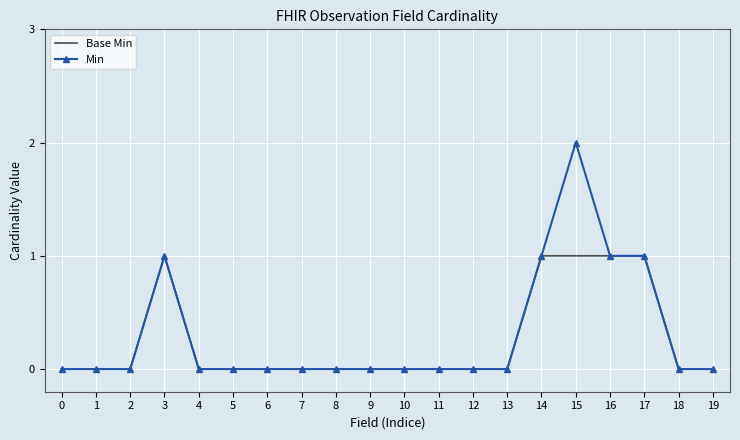

At which label does Min reach its peak?

15